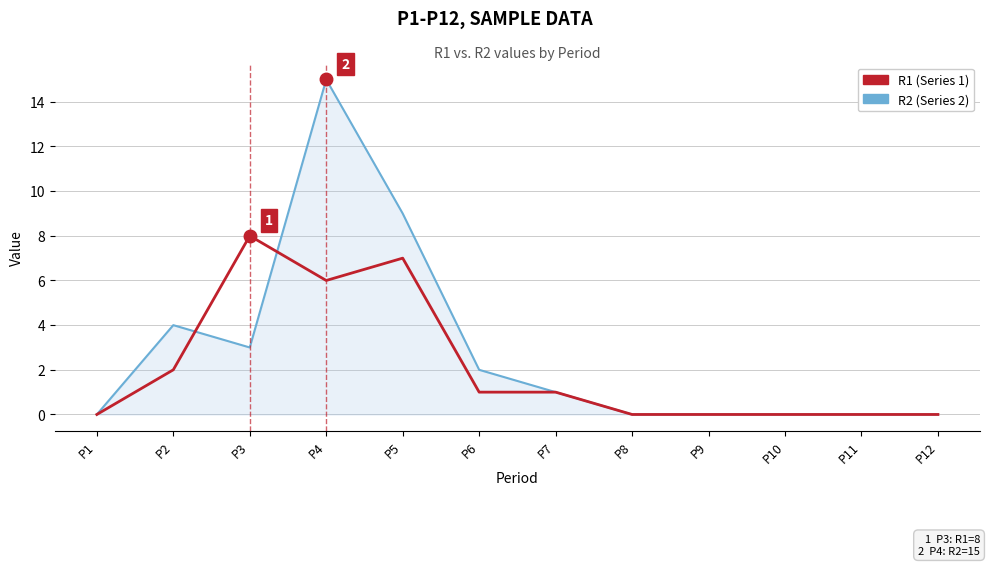

Is it true that R1 (Series 1) equals 2 at P9?

False